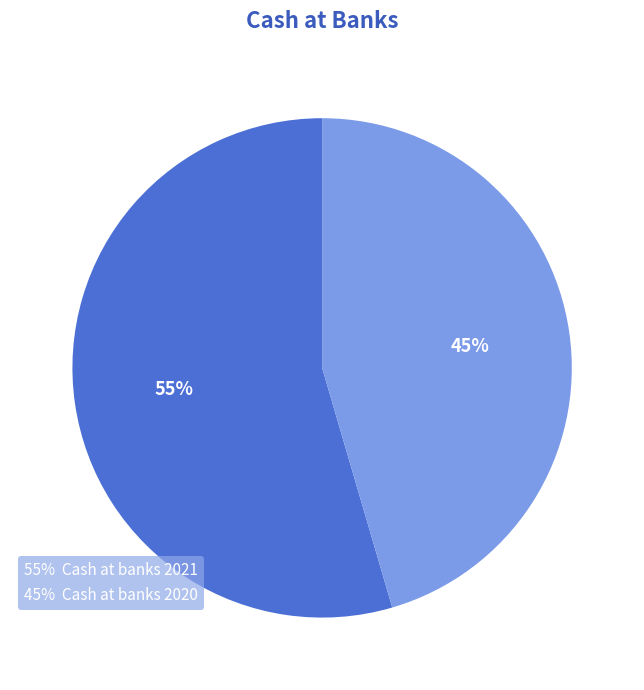

Do 55% Cash at banks 2021 and 45% Cash at banks 2020 together represent more than half of the pie?

Yes